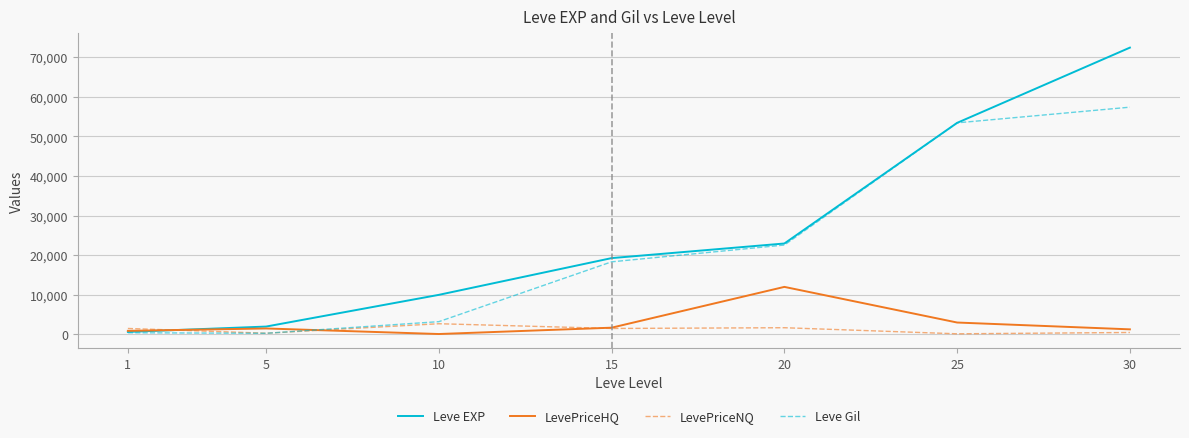

Is the value of Leve EXP at 1 greater than the value of Leve Gil at 15?

No